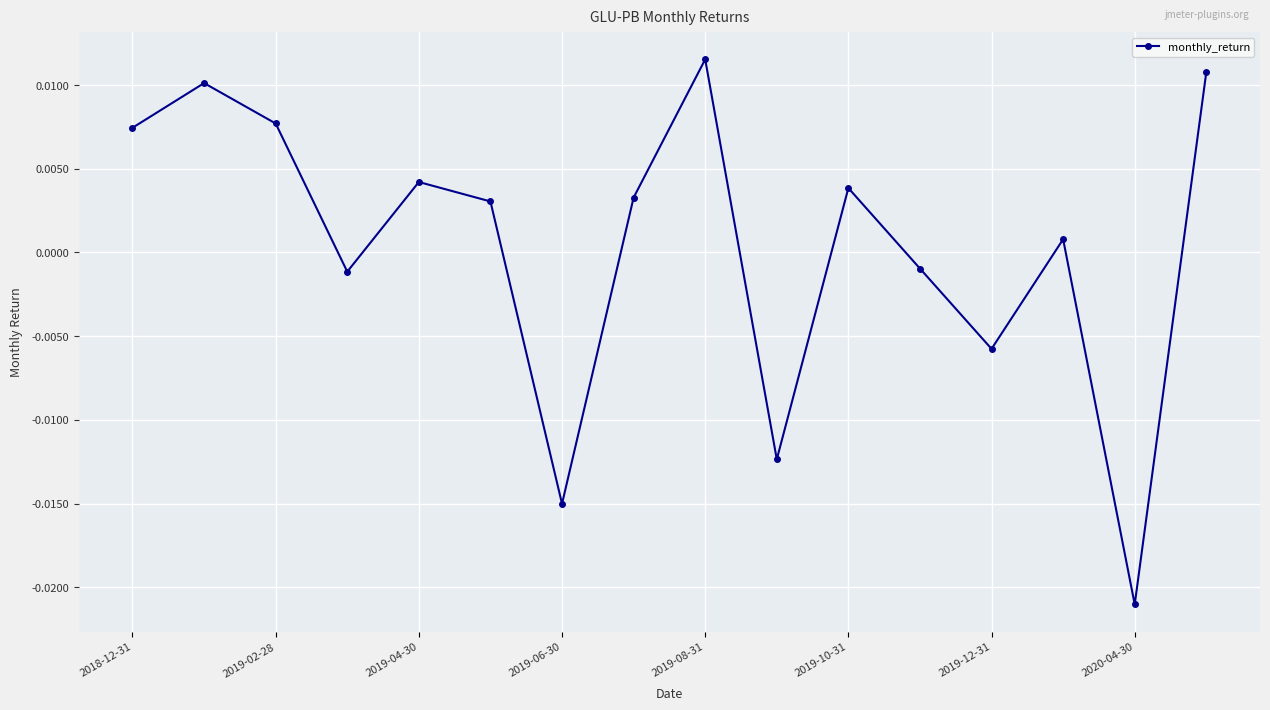

True or false: there are more than 2 points higher than both neighbors.

True